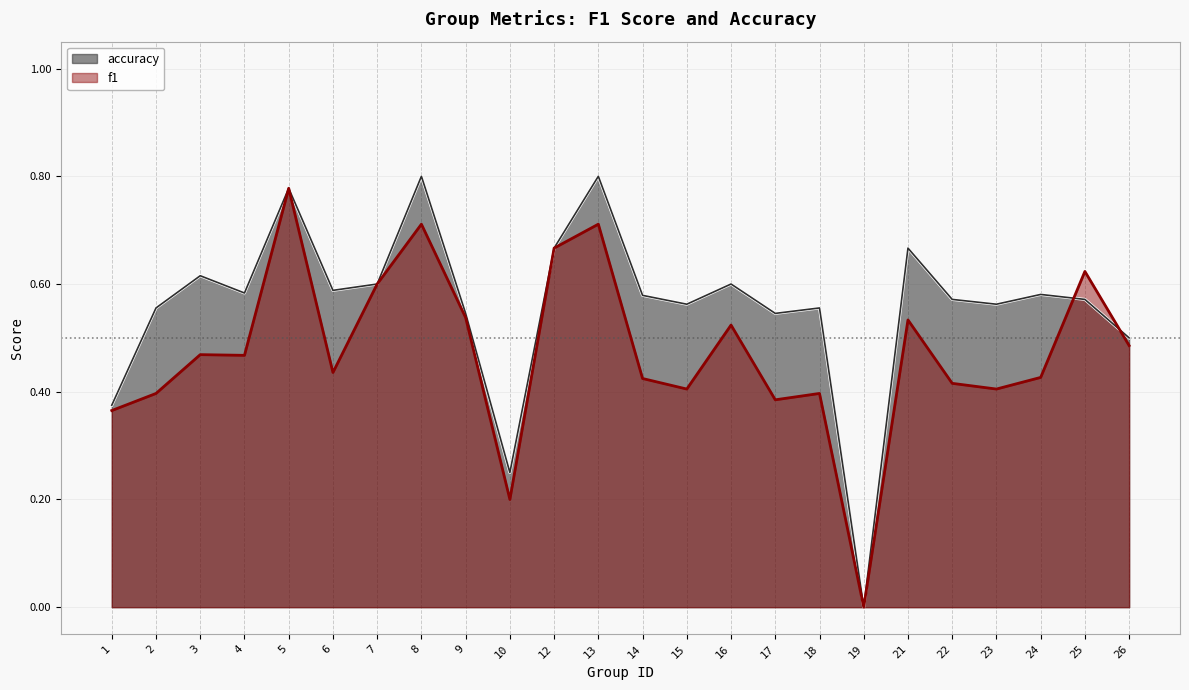

At which label does f1 reach its peak?

5